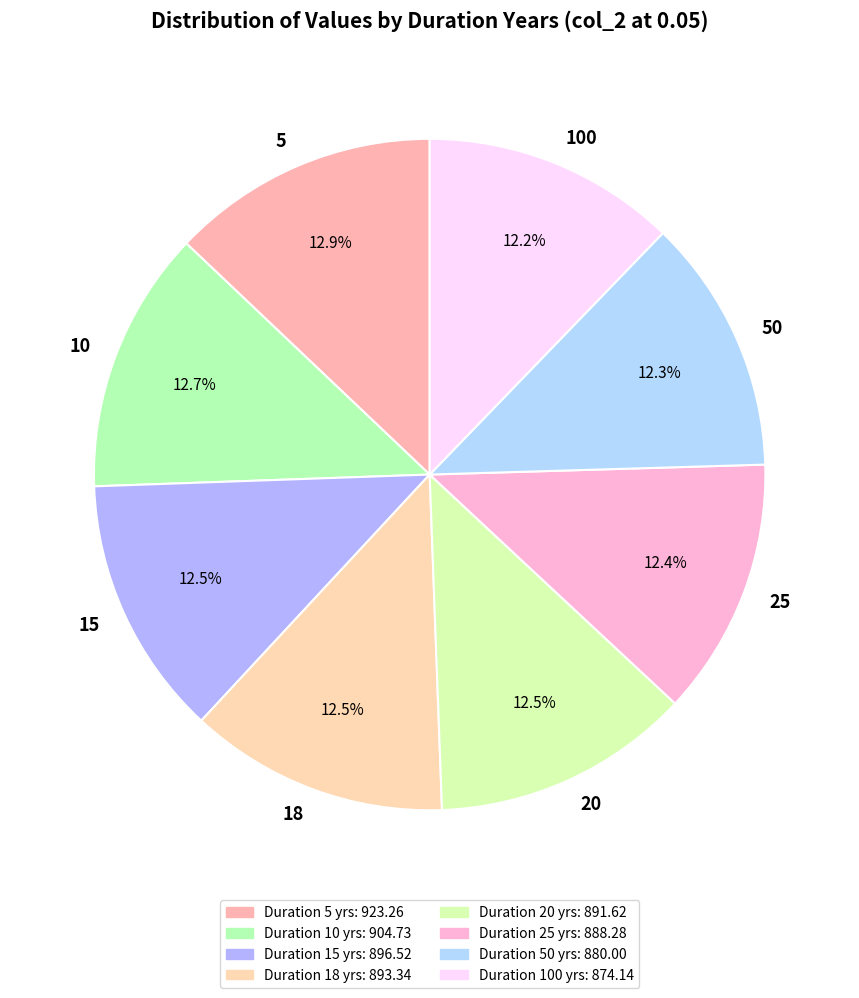

Approximately how many times larger is the value at 5 compared to 20?

1.0